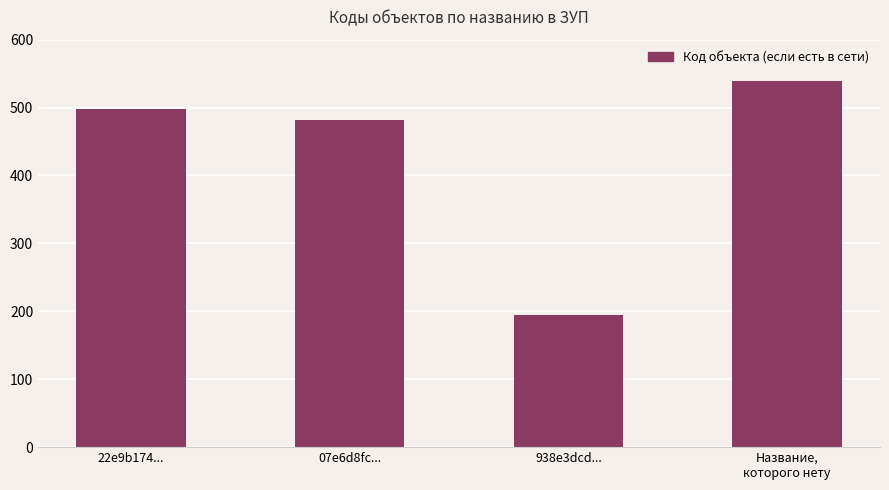

Reading left to right, extract all data points from this chart.

498	482	194	539